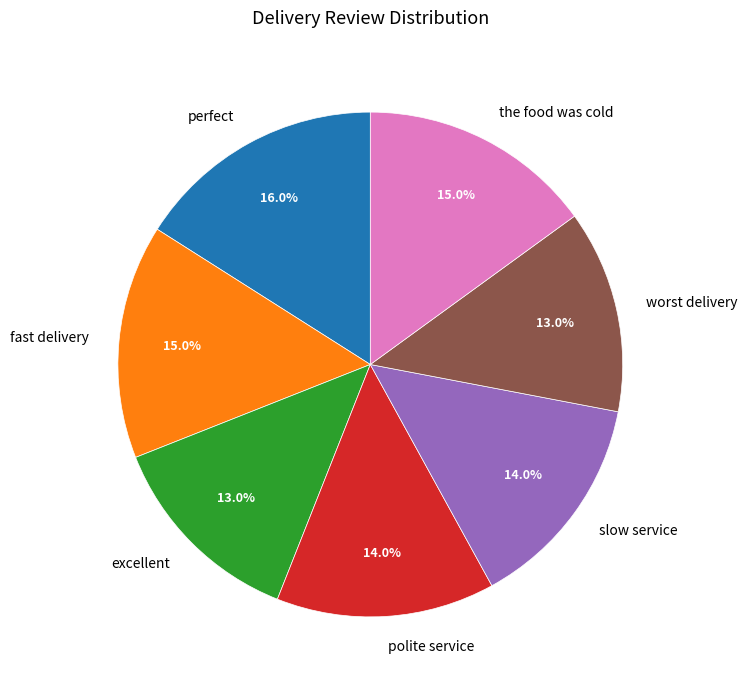

What is the ratio of the value at fast delivery to the value at the food was cold?

1.0